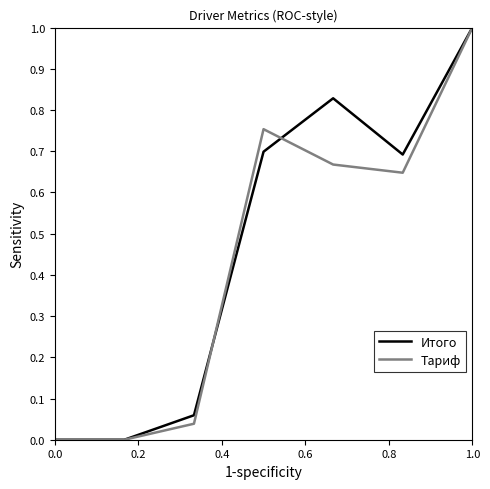

What is the greatest value displayed?

1.0